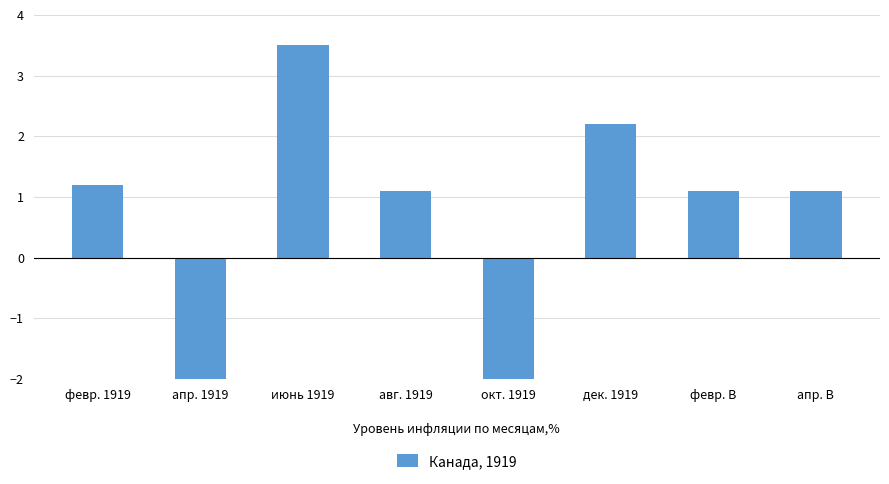

At which category does the chart reach its peak across all series?

июнь 1919